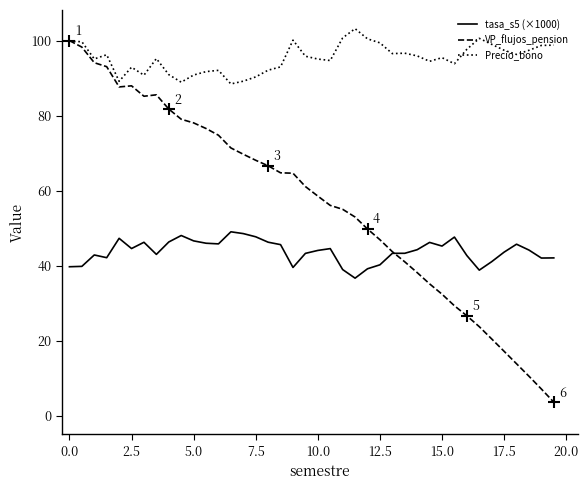

Rank the series by their average value, from highest to lowest.

Precio_bono, VP_flujos_pension, tasa_s5 (×1000)